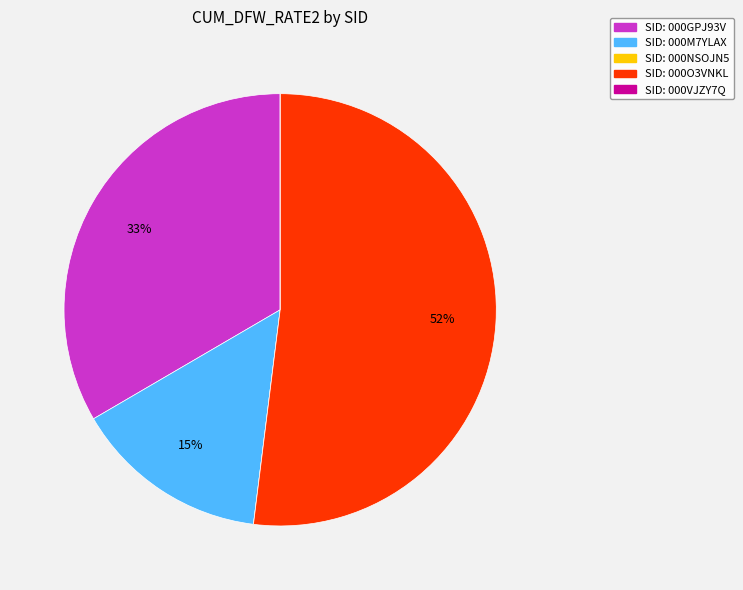

To the nearest percent, what is the difference between the largest and smallest slice percentages?

52%